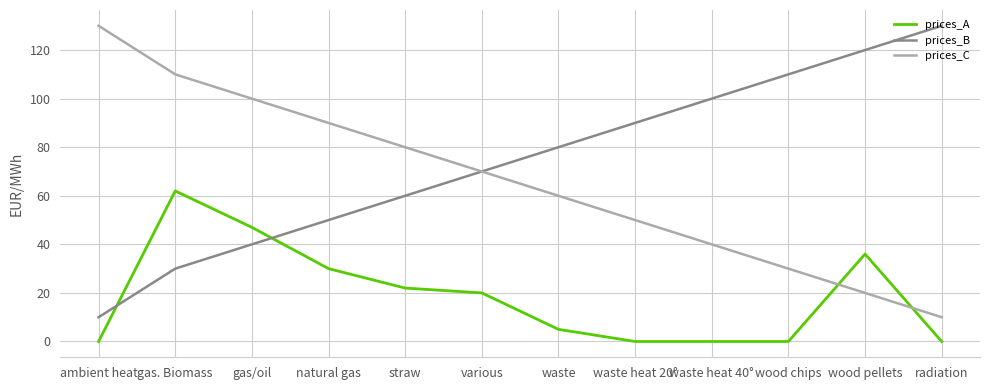

Which series ends up on top after the final intersection of prices_C and prices_A?

prices_C